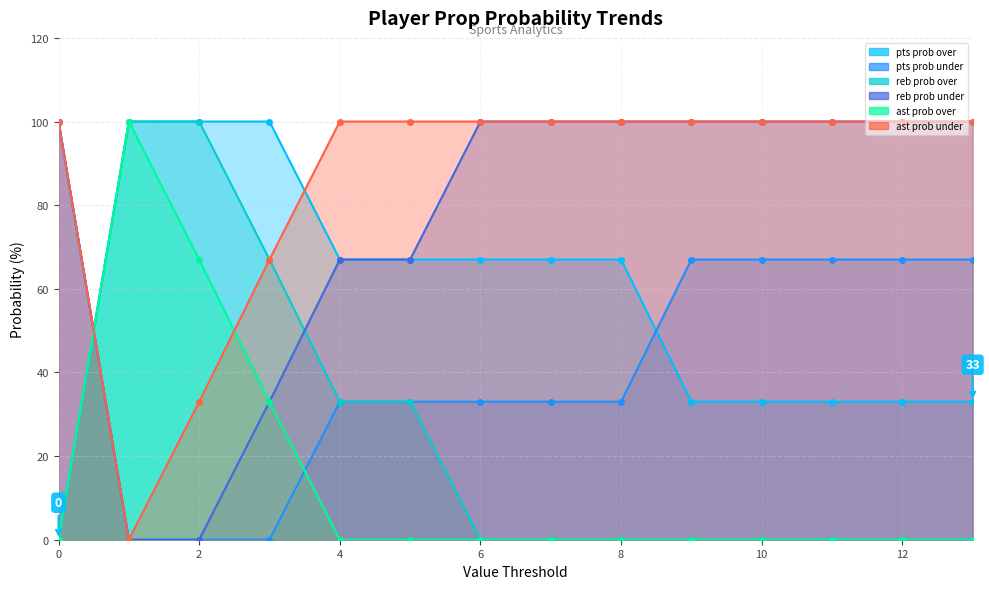

What is the total value across all series at 8?

300